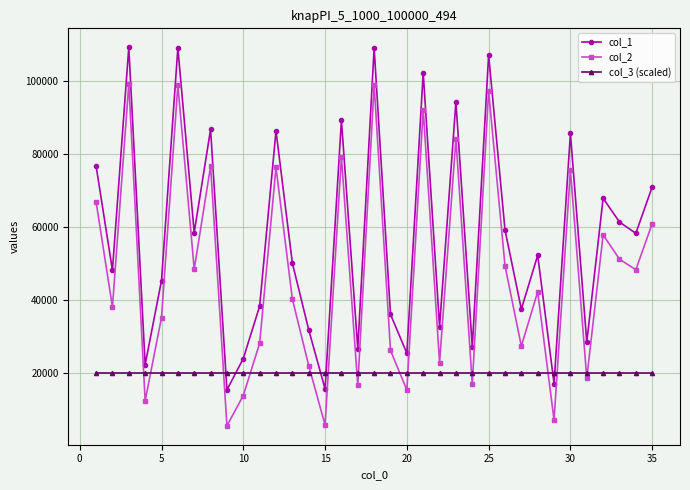

What is the value of the col_2 point at the 31st from the left?

18589